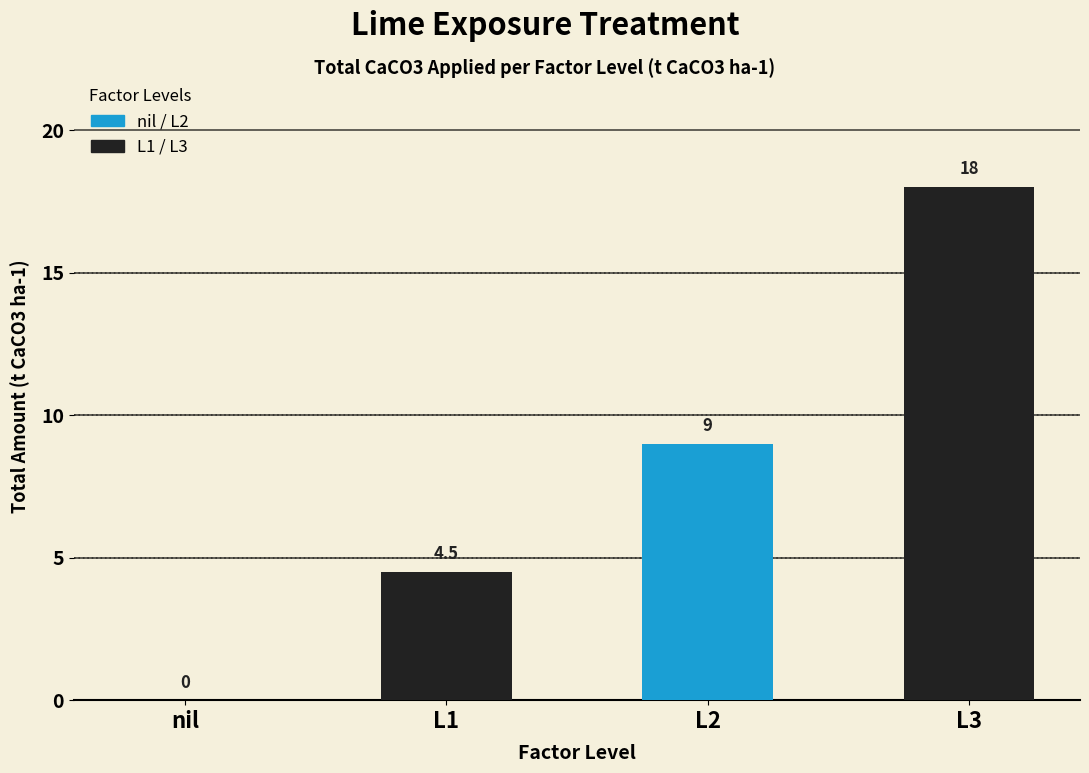

How many distinct data groups are displayed?

1